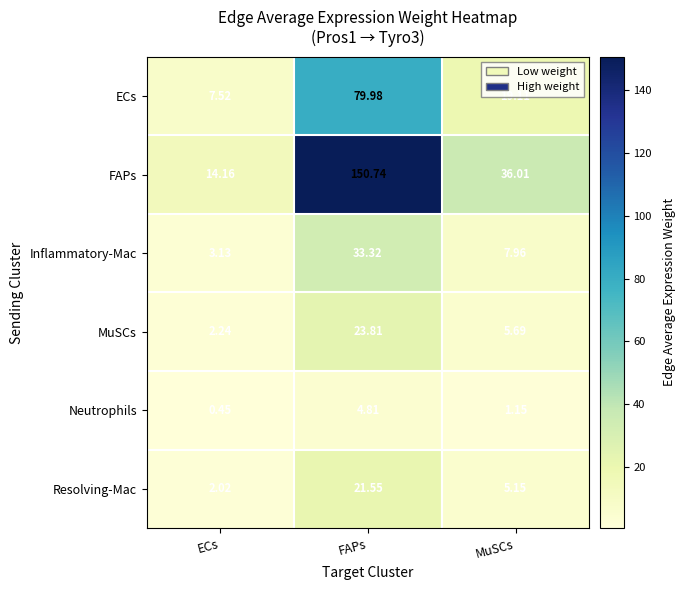

At ECs, list the series in order from smallest to largest.

Neutrophils, Resolving-Mac, MuSCs, Inflammatory-Mac, ECs, FAPs